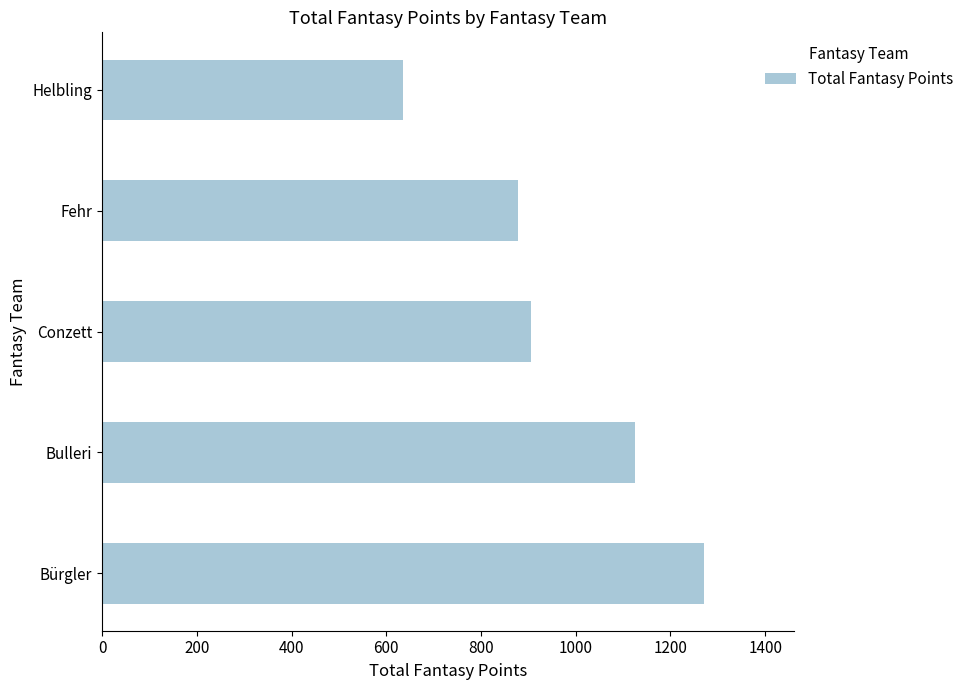

The value at Bürgler is 1270. True or false?

True